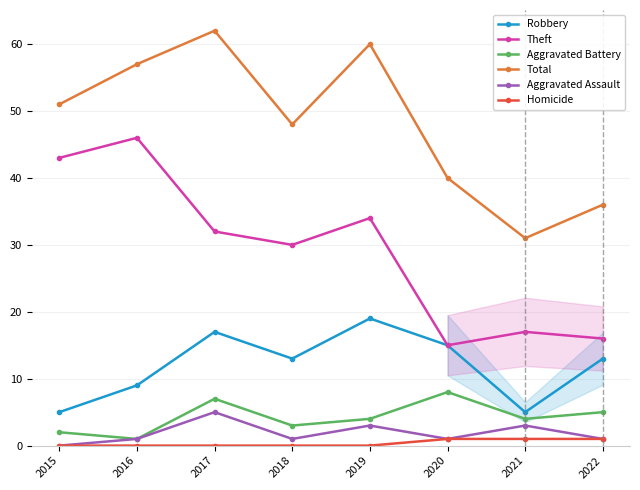

How many data points in Homicide are above 0?

3